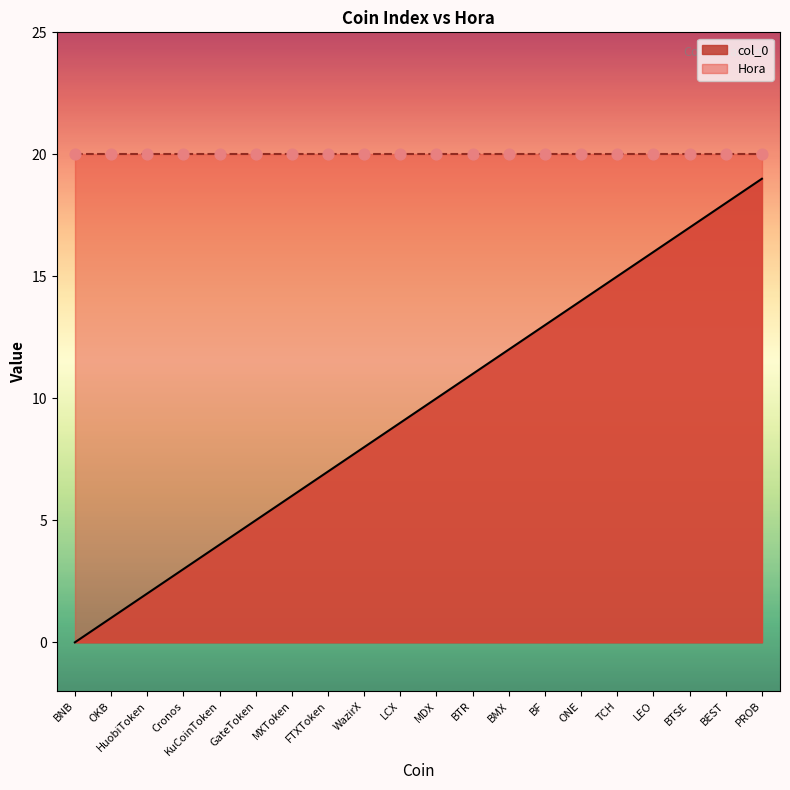

What is the ratio of the value at BEST to the value at FTXToken?

2.6